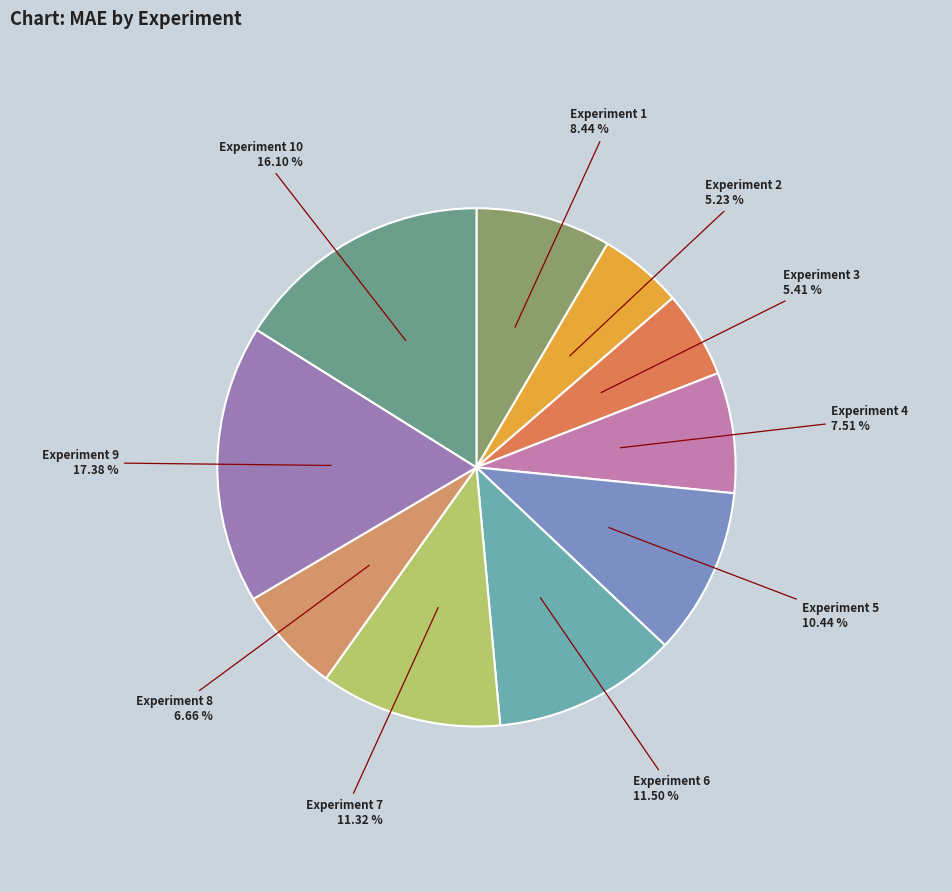

How many segments does this pie chart have?

10